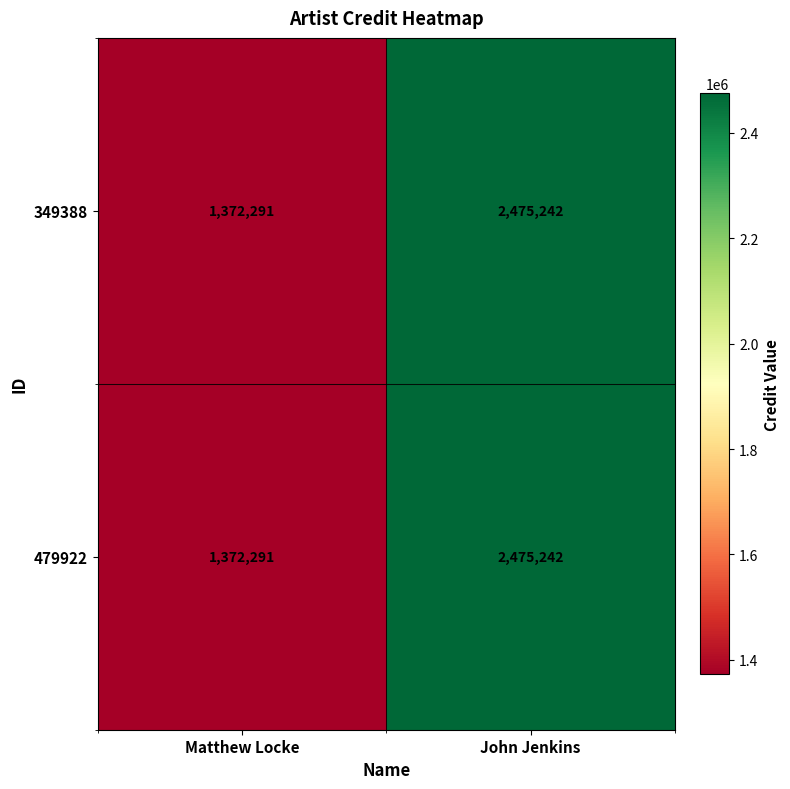

True or false: 349388 has a value of 407614 at Matthew Locke.

False